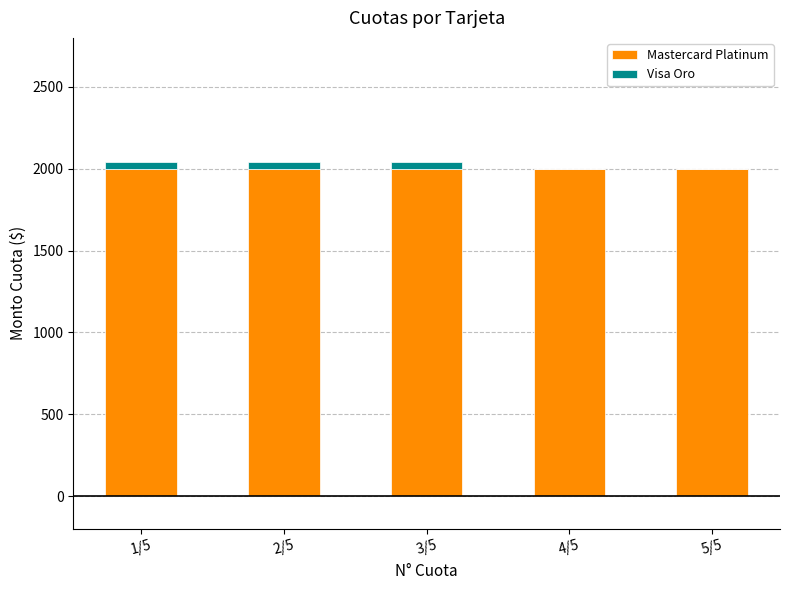

The Mastercard Platinum series shows 1304 at 3/5. True or false?

False